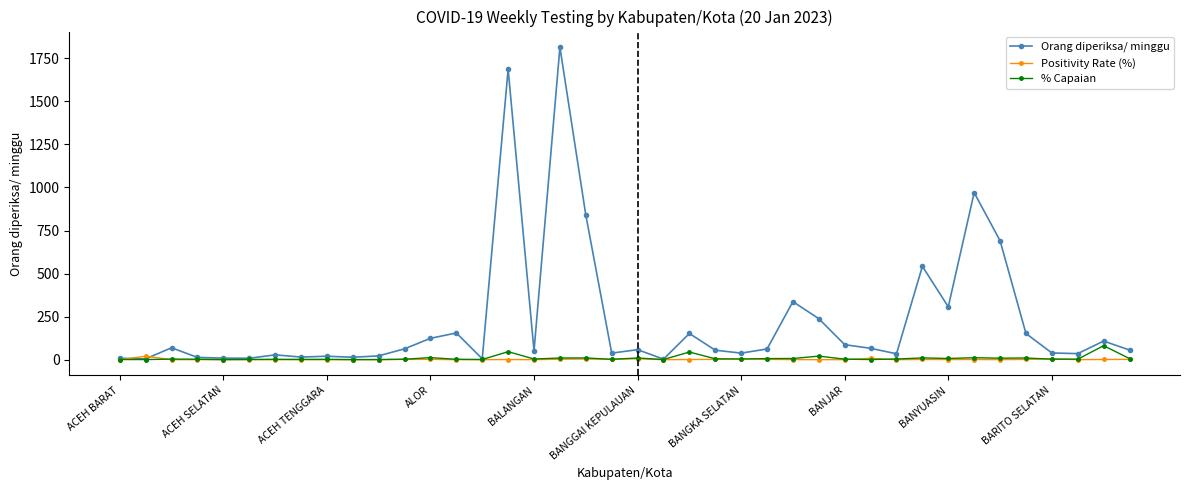

Which series has the largest total across all categories?

Orang diperiksa/ minggu